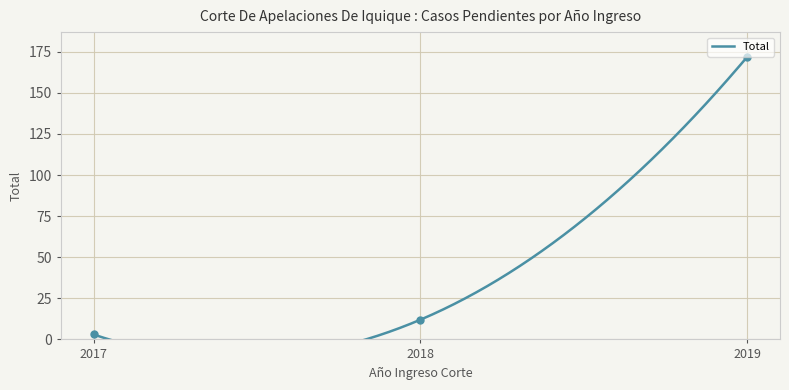

What is the change in value from 2017 to 2019?

+169